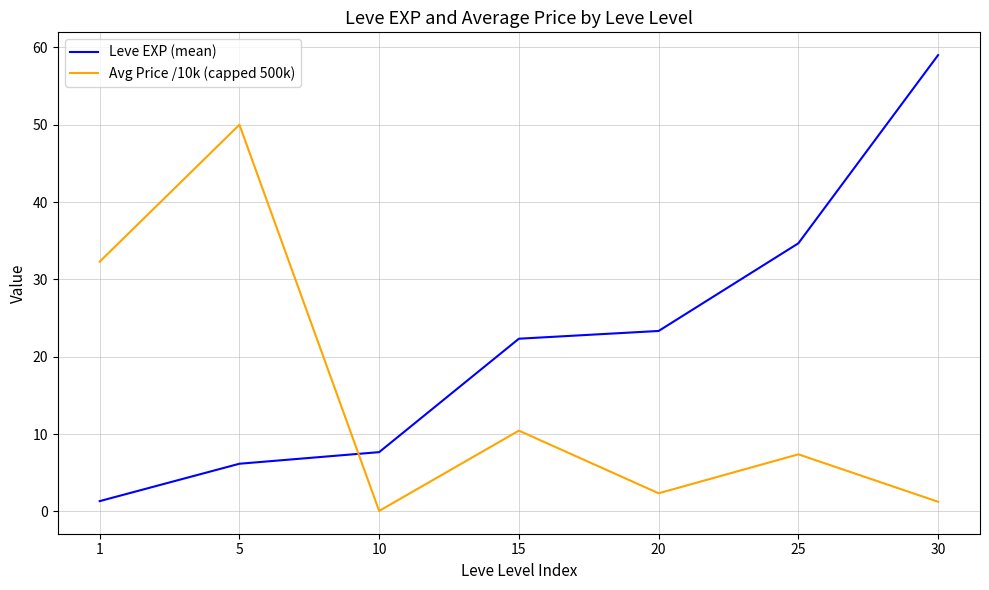

Read the Leve EXP (mean) value at 1.

1.3